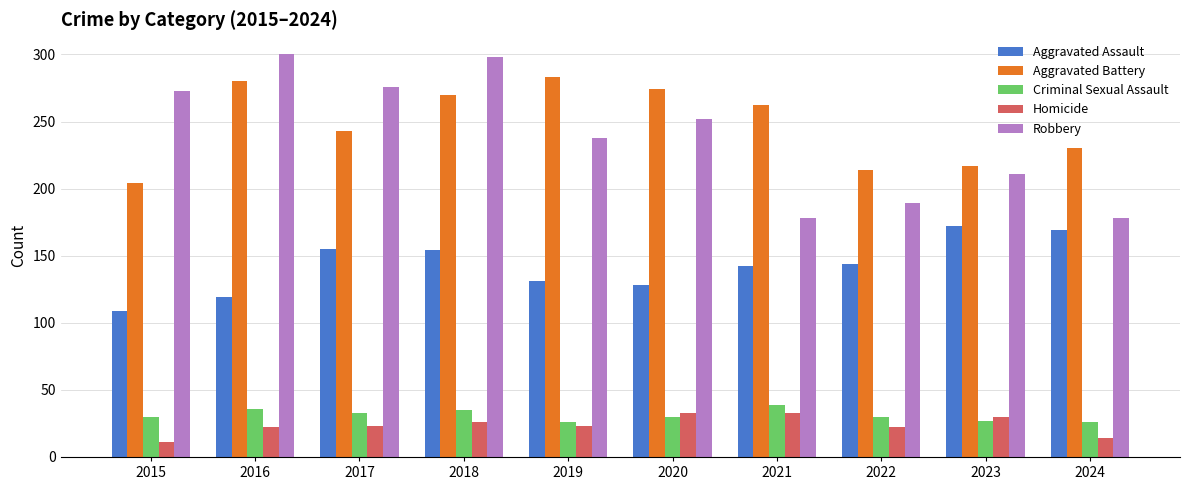

At which category is the sum across all series the highest?

2018